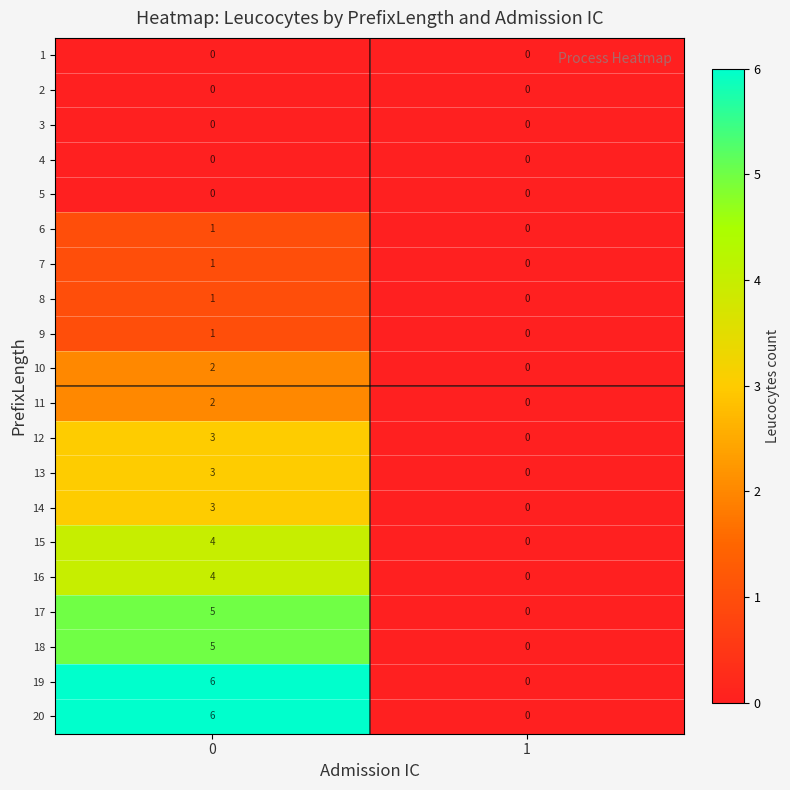

How many positive values does the 10 series have?

1